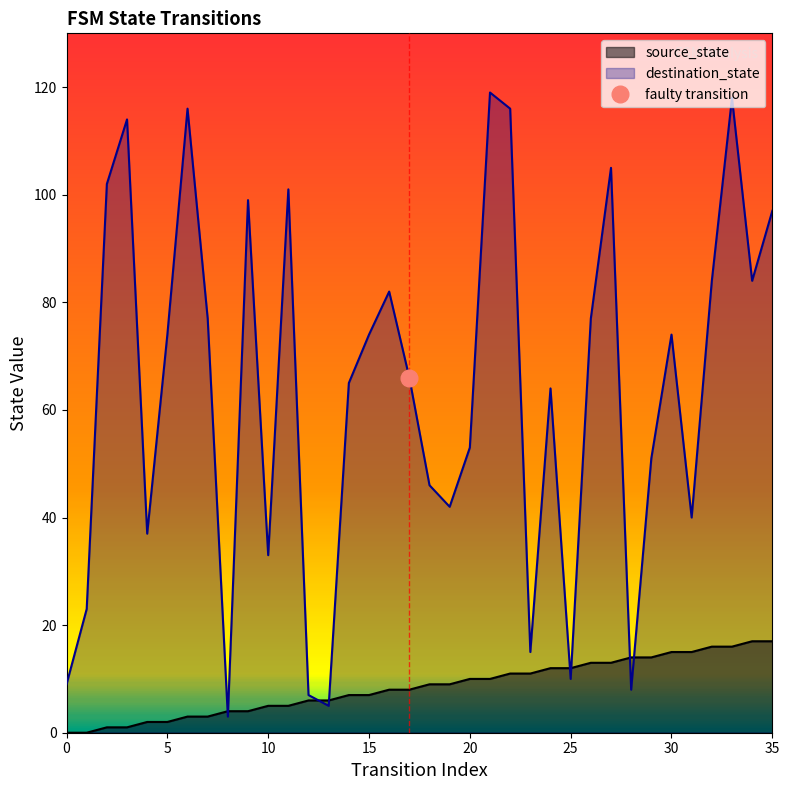

True or false: source_state has a value of 2 at 22.

False